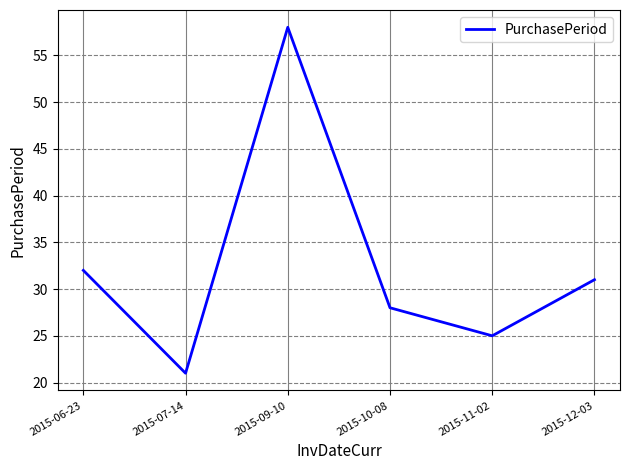

What position from the right is 2015-07-14?

5